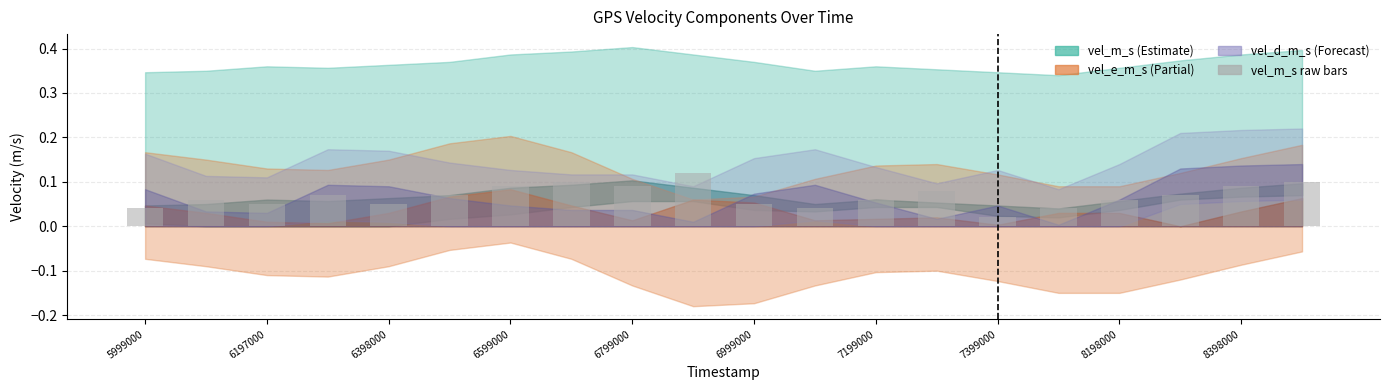

What is the difference between the maximum and minimum values?

0.1